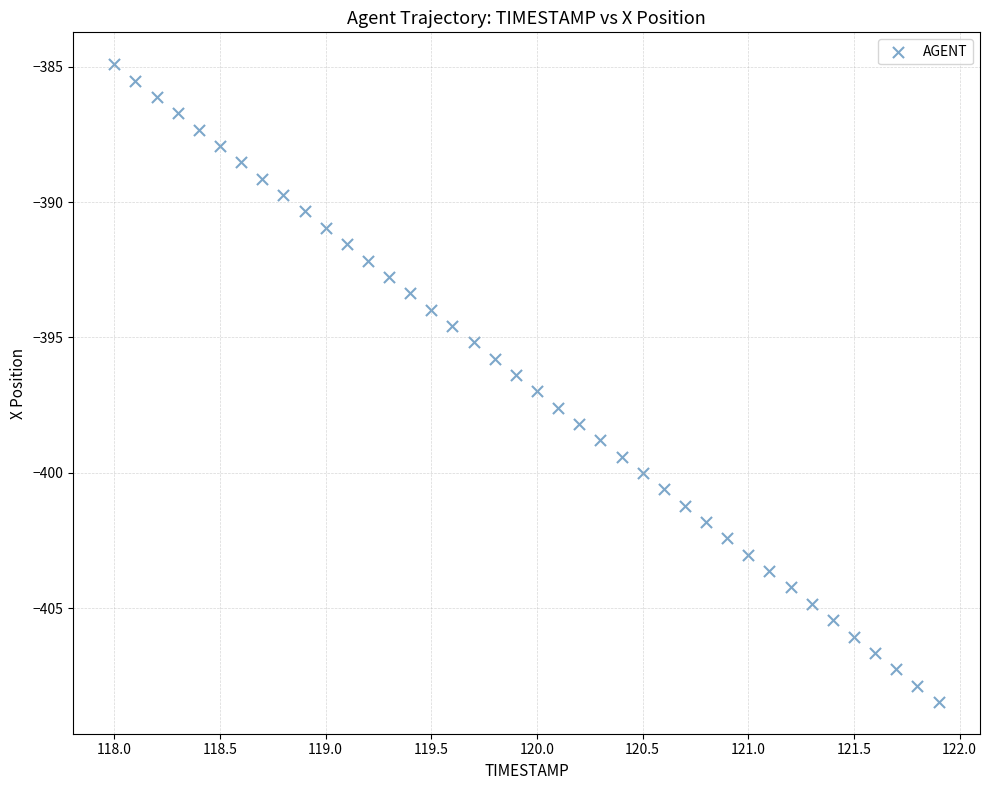

What is the range of Y values (max minus min)?

23.6